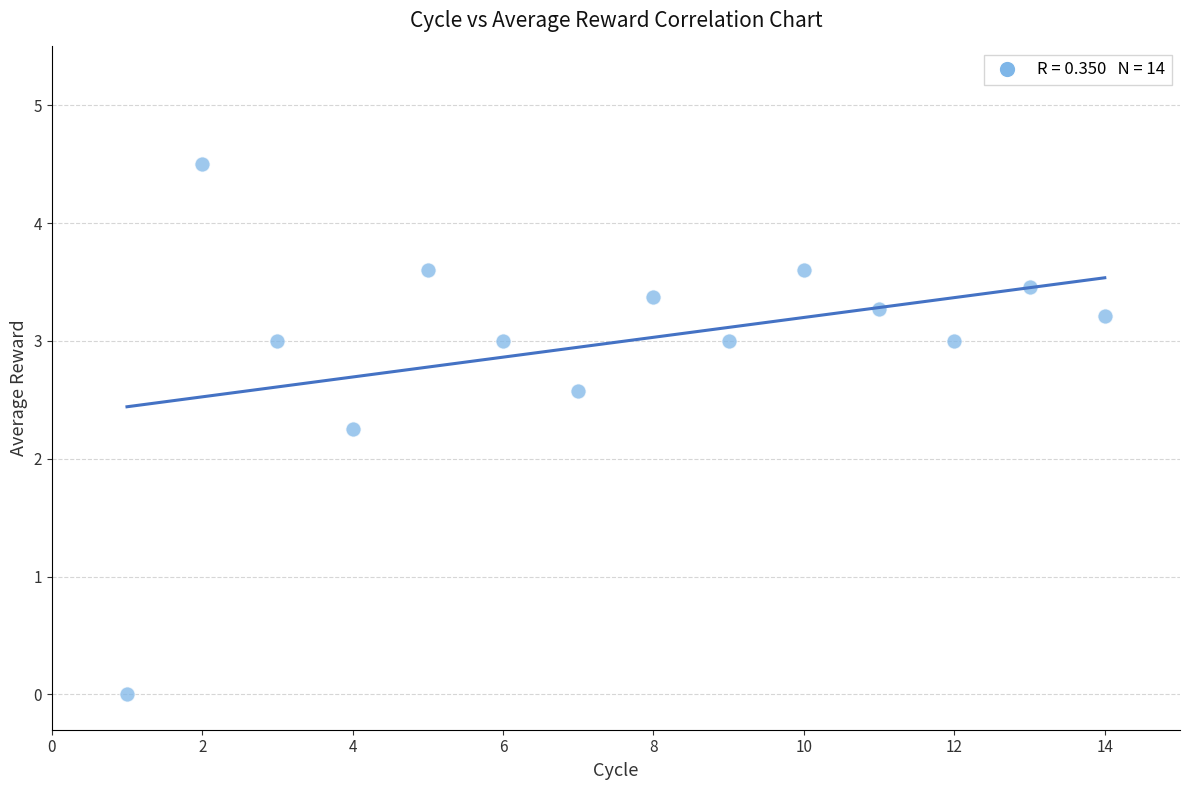

What is the range of X values (max minus min)?

13.0